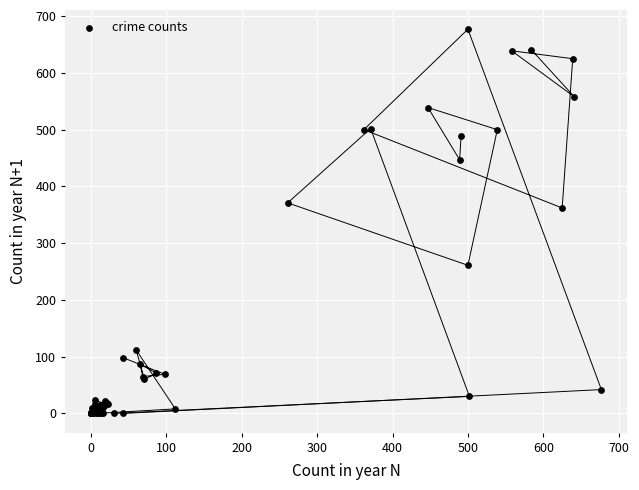

What Y value in the scatter plot is closest to 338?

362